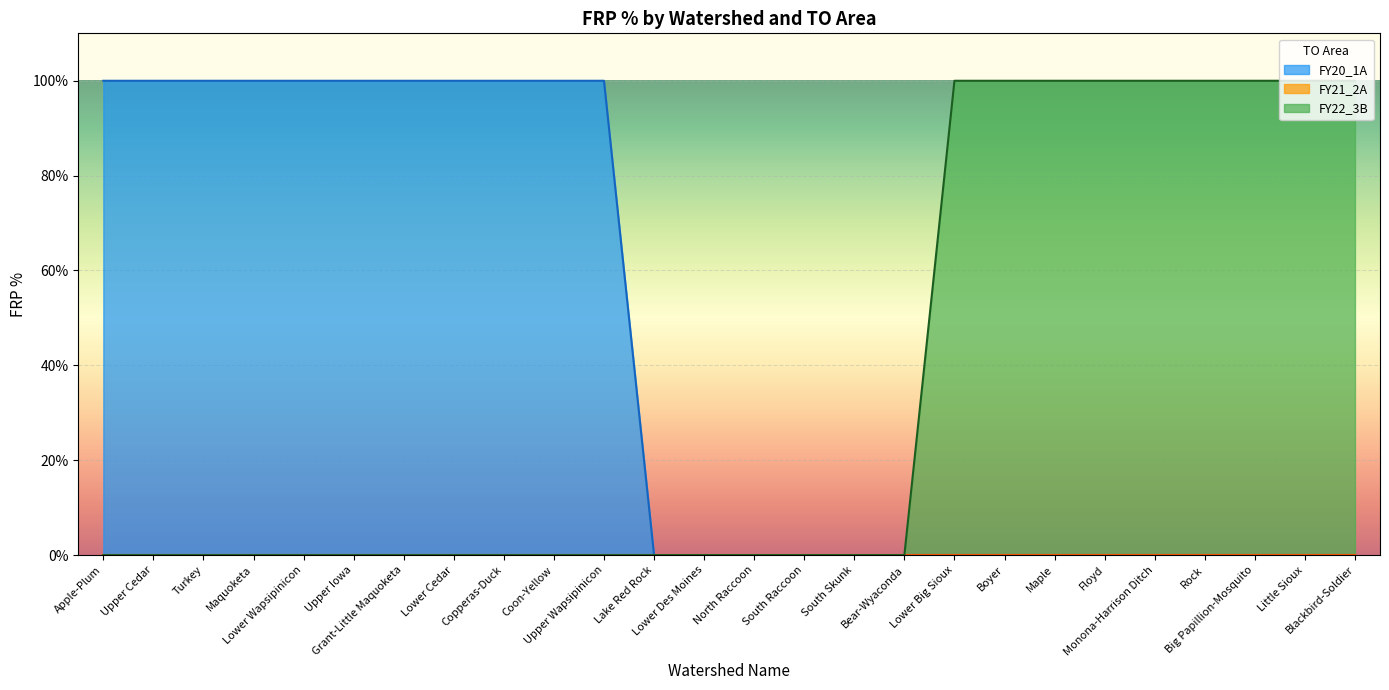

What is the greatest value displayed?

100